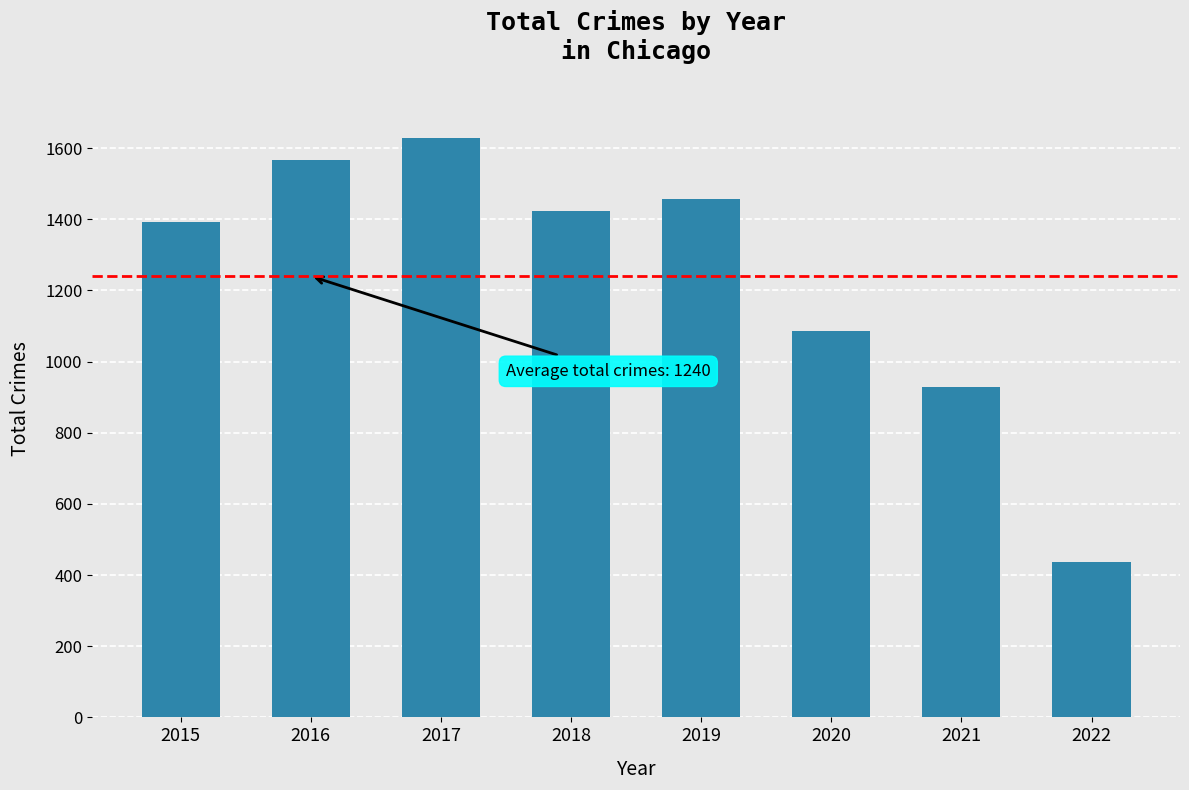

What is the greatest value displayed?

1629